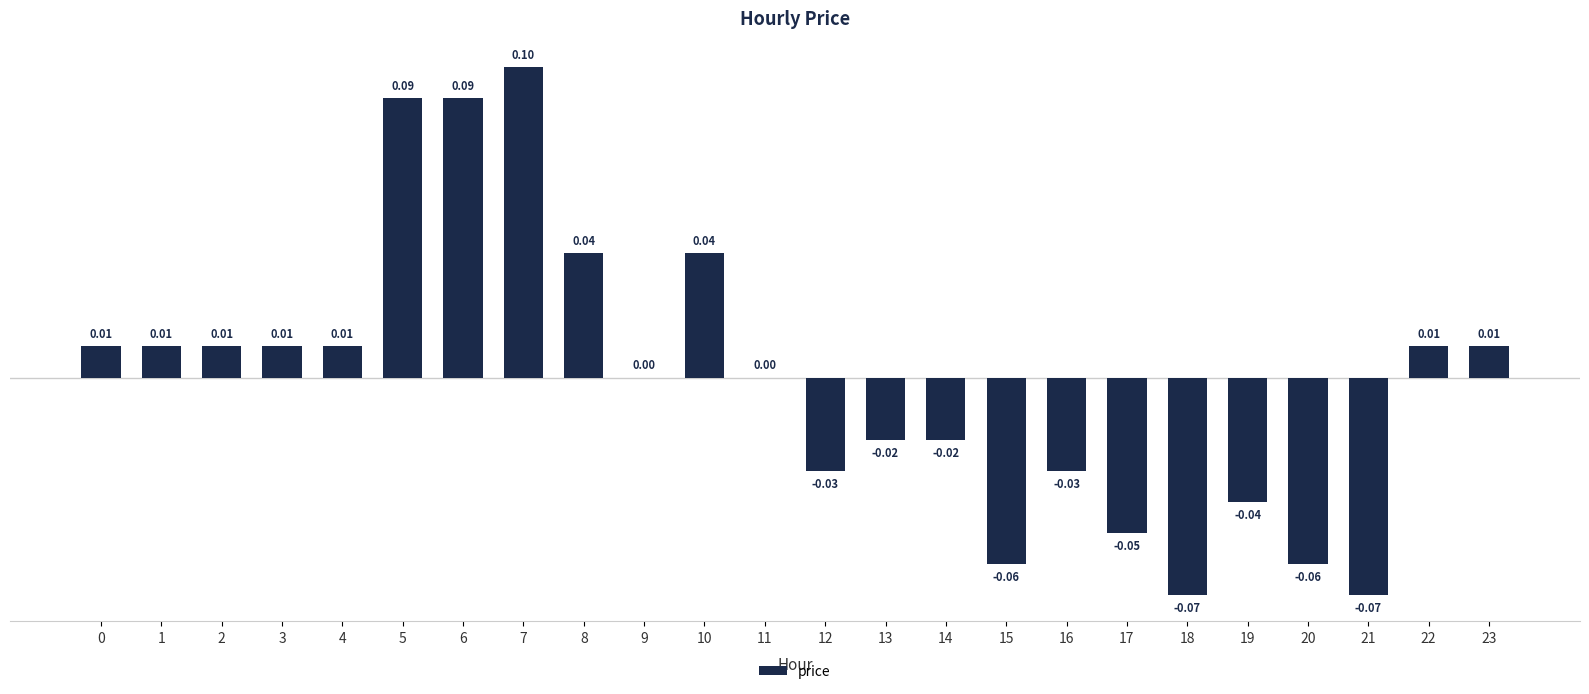

Between 8 and 19, which is larger?

8